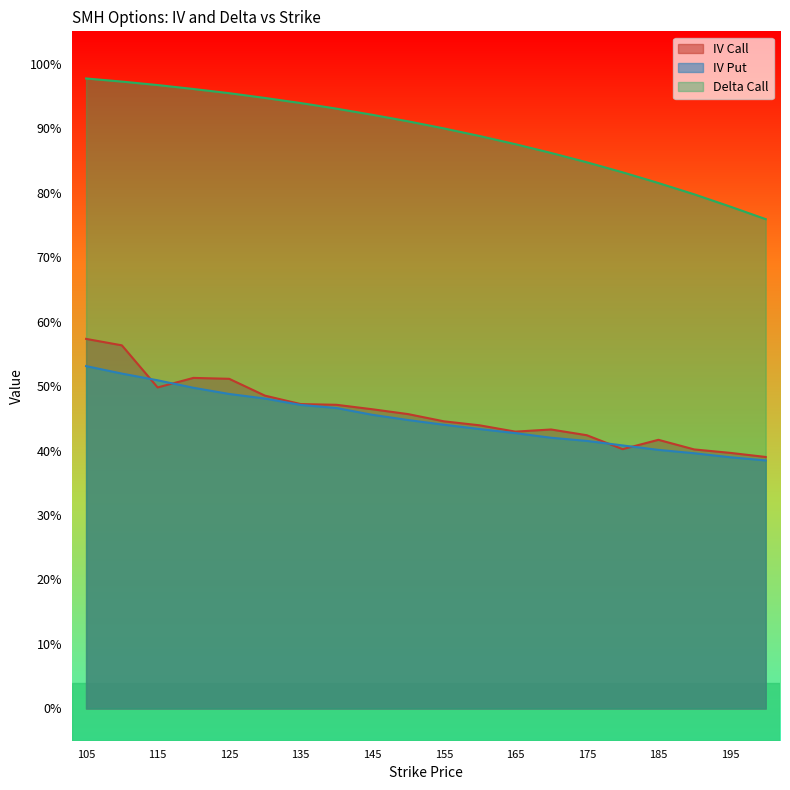

The value of iv_put at 140 is 0.5. True or false?

True